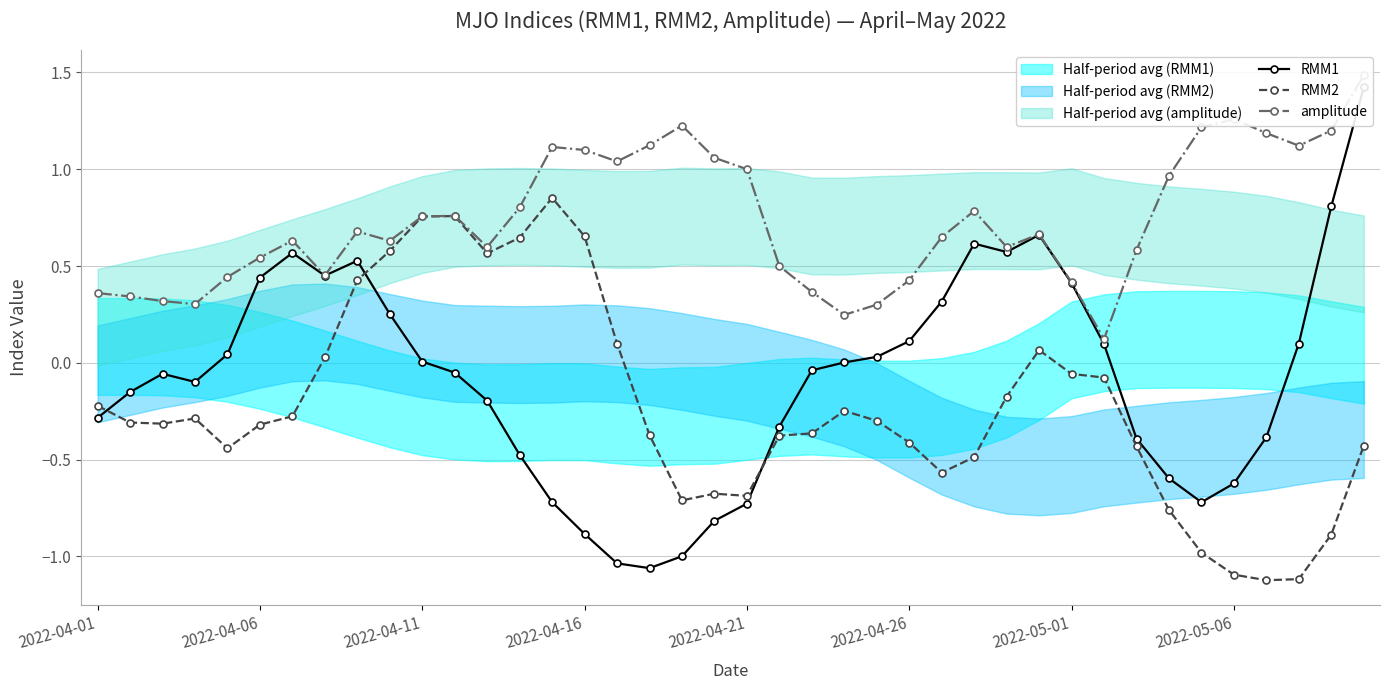

List the series in order of their overall mean, highest first.

amplitude, RMM1, RMM2